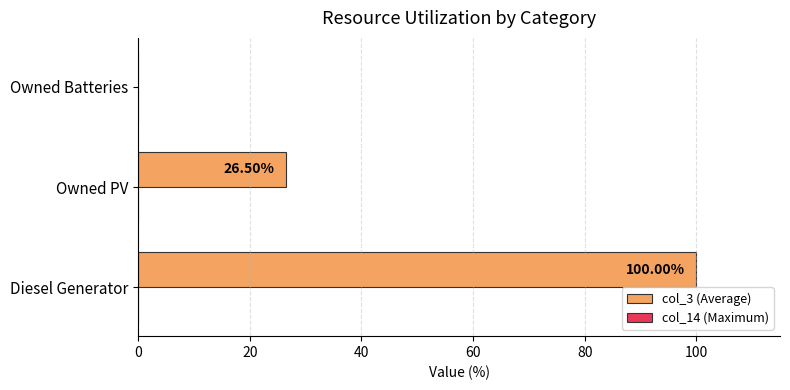

What is the change in value from Diesel Generator to Owned PV?

-73.5